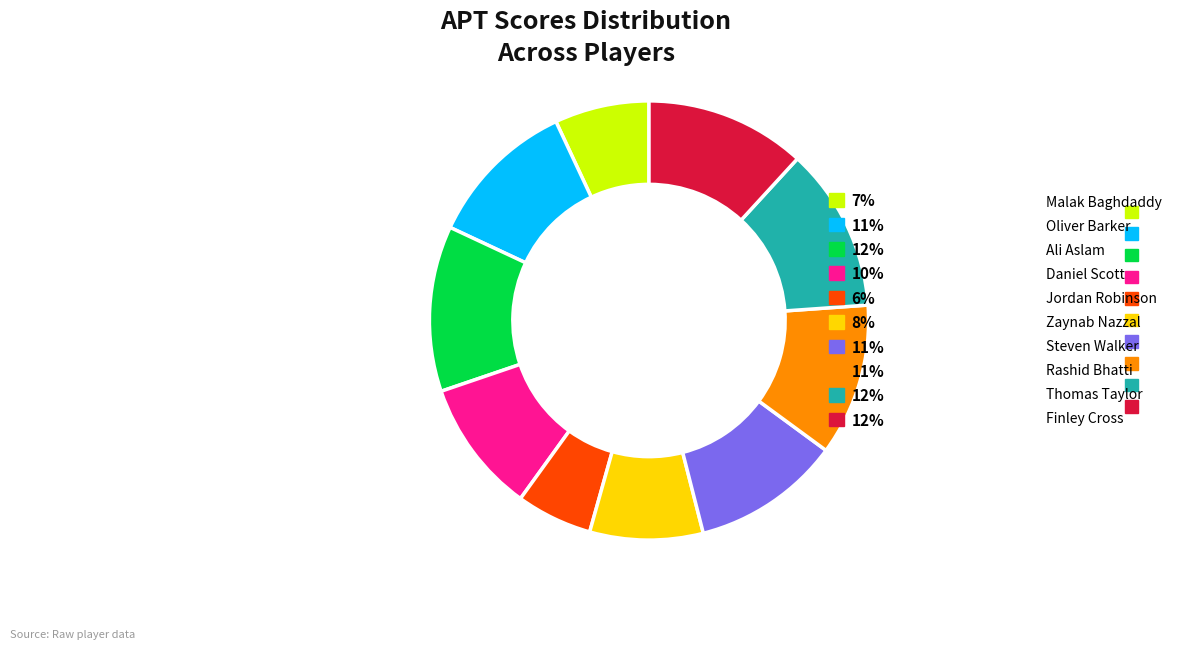

Is there any slice that represents more than half of the pie?

No